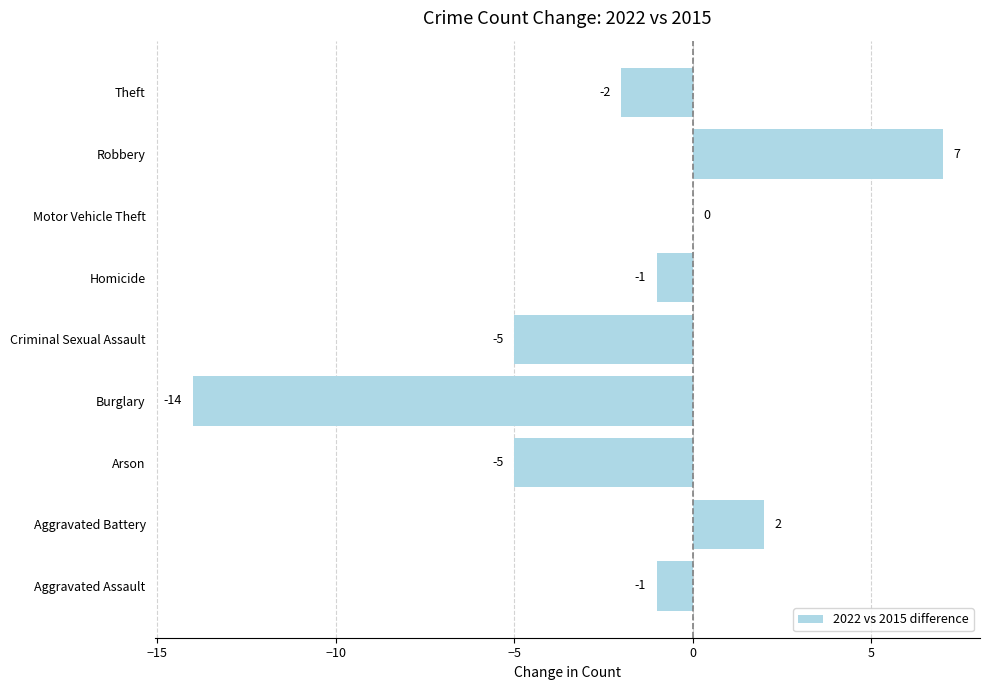

Are the bars horizontal?

Yes